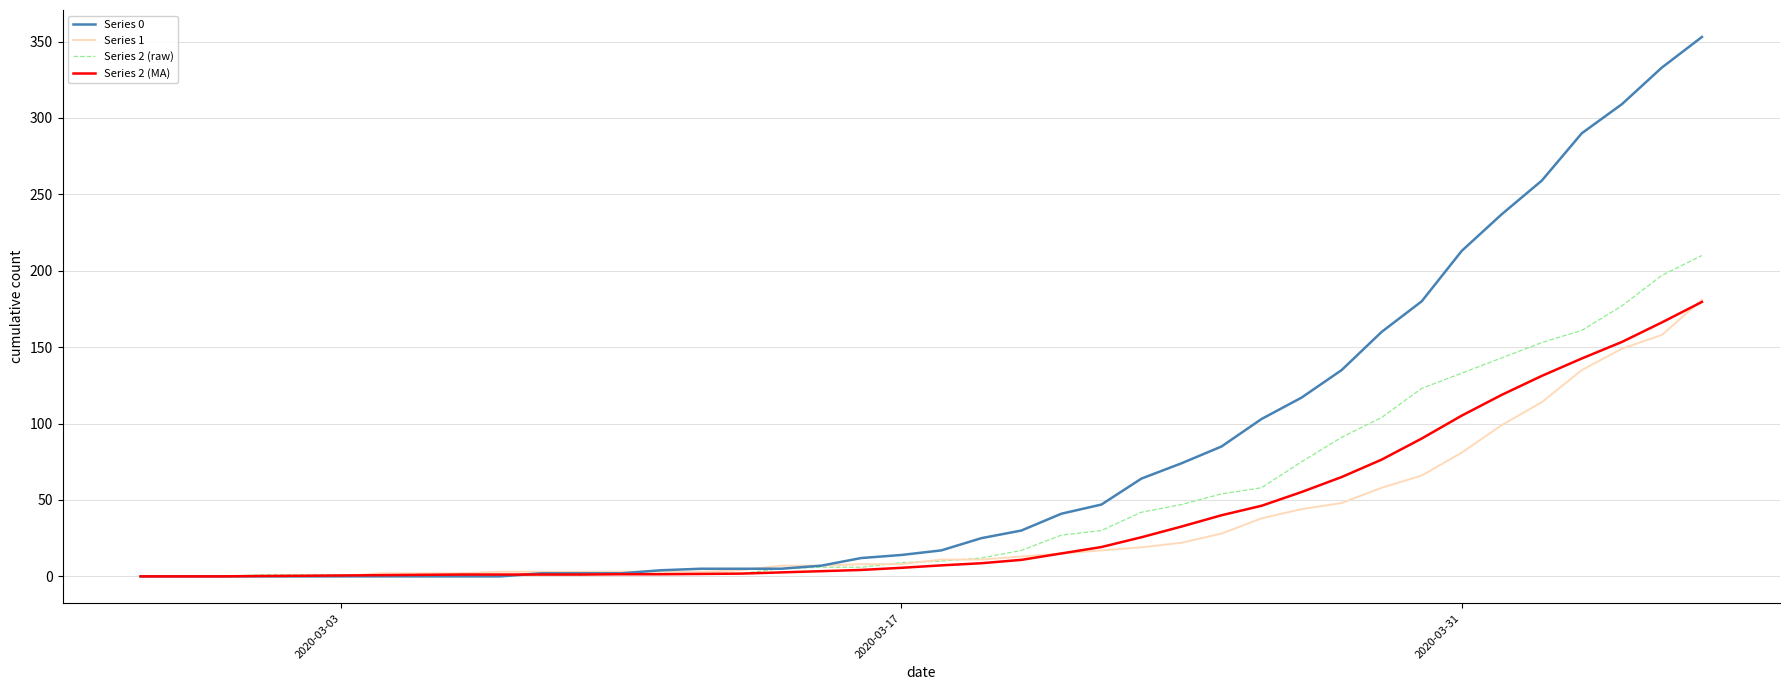

Which series has the widest spread of values?

Series 0